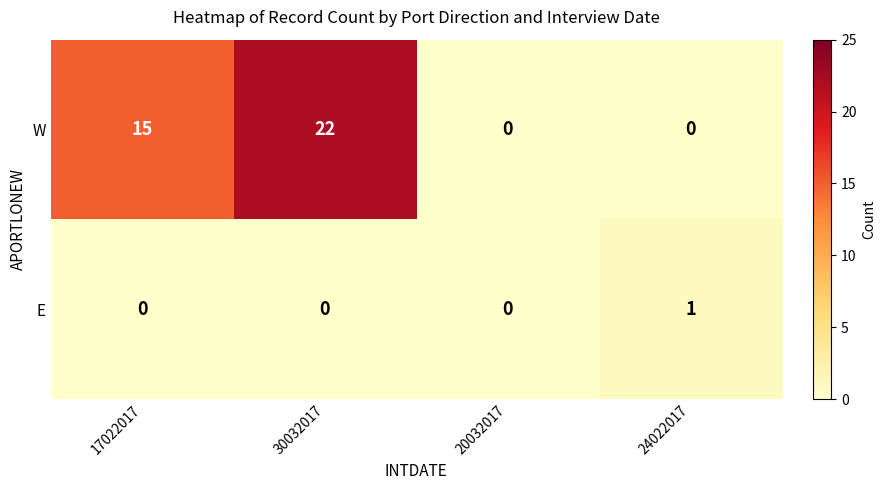

What is the average value of the W series?

9